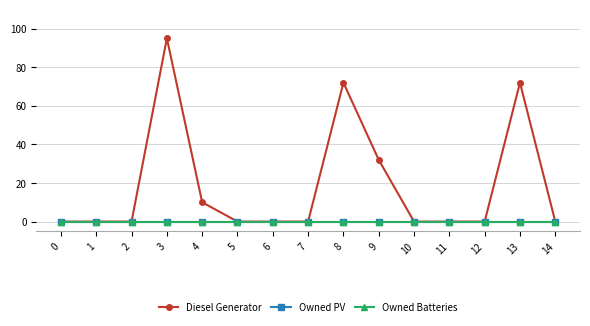

True or false: Diesel Generator and Owned Batteries intersect in this chart.

False